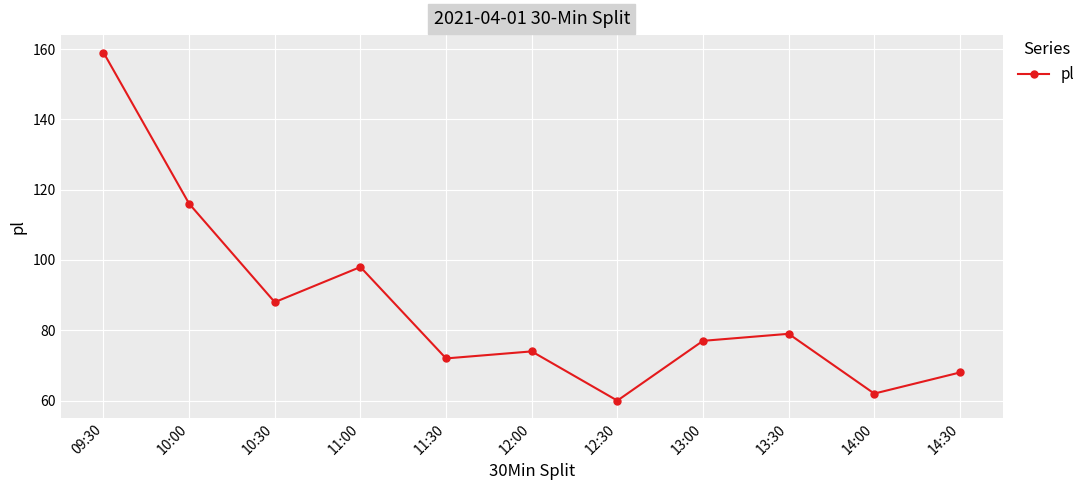

What is the ratio of the value at 13:00 to the value at 13:30?

1.0